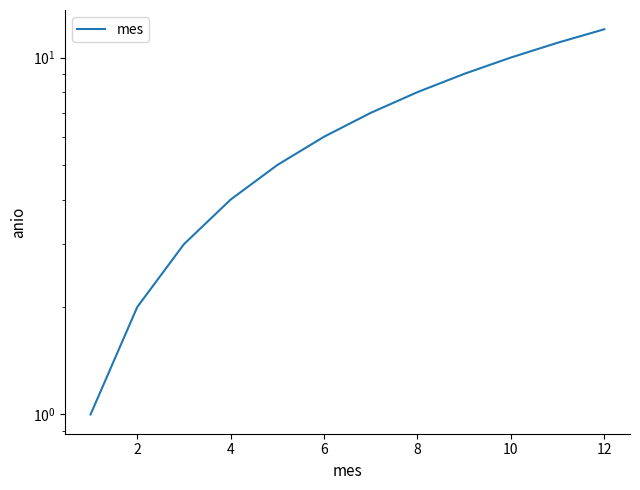

What is the sum of all values?

78